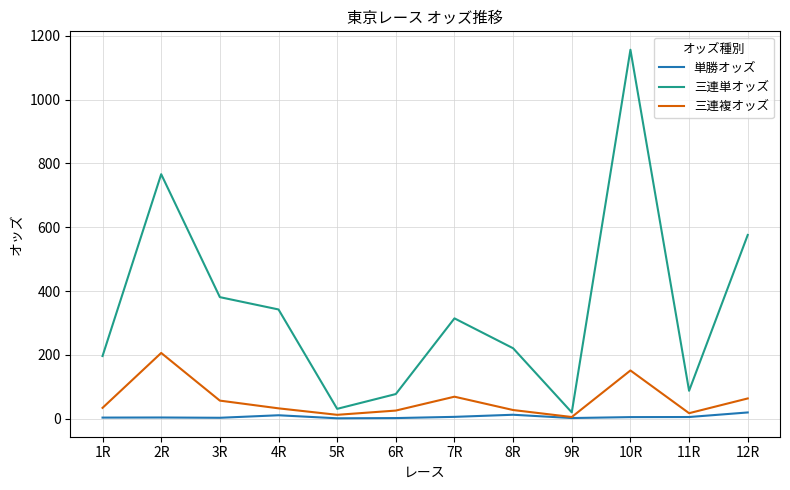

Rank the series by their maximum value, from lowest to highest.

単勝オッズ, 三連複オッズ, 三連単オッズ